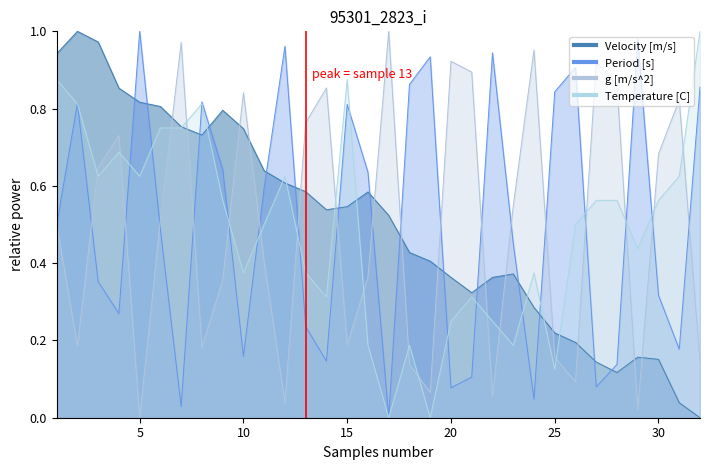

Reading right to left, extract all data points from this chart.

Period [s]: 32=0.9	31=0.2	30=0.3	29=1.0	28=0.1	27=0.1	26=0.9	25=0.8	24=0.0	23=0.5	22=0.9	21=0.1	20=0.1	19=0.9	18=0.9	17=0.0	16=0.6	15=0.8	14=0.1	13=0.2	12=1.0	11=0.6	10=0.2	9=0.6	8=0.8	7=0.0	6=0.5	5=1.0	4=0.3	3=0.4	2=0.8	1=0.5
g [m/s^2]: 32=0.1	31=0.8	30=0.7	29=0.0	28=0.9	27=0.9	26=0.1	25=0.2	24=1.0	23=0.5	22=0.1	21=0.9	20=0.9	19=0.1	18=0.1	17=1.0	16=0.4	15=0.2	14=0.9	13=0.8	12=0.0	11=0.4	10=0.8	9=0.4	8=0.2	7=1.0	6=0.5	5=0.0	4=0.7	3=0.6	2=0.2	1=0.5
Velocity [m/s]: 32=0.0	31=0.0	30=0.2	29=0.2	28=0.1	27=0.1	26=0.2	25=0.2	24=0.3	23=0.4	22=0.4	21=0.3	20=0.4	19=0.4	18=0.4	17=0.5	16=0.6	15=0.5	14=0.5	13=0.6	12=0.6	11=0.6	10=0.7	9=0.8	8=0.7	7=0.8	6=0.8	5=0.8	4=0.9	3=1.0	2=1.0	1=0.9
Temperature [C]: 32=1.0	31=0.6	30=0.6	29=0.4	28=0.6	27=0.6	26=0.5	25=0.1	24=0.4	23=0.2	22=0.3	21=0.3	20=0.3	19=0.0	18=0.2	17=0.0	16=0.2	15=0.9	14=0.3	13=0.4	12=0.6	11=0.5	10=0.4	9=0.6	8=0.8	7=0.8	6=0.8	5=0.6	4=0.7	3=0.6	2=0.8	1=0.9